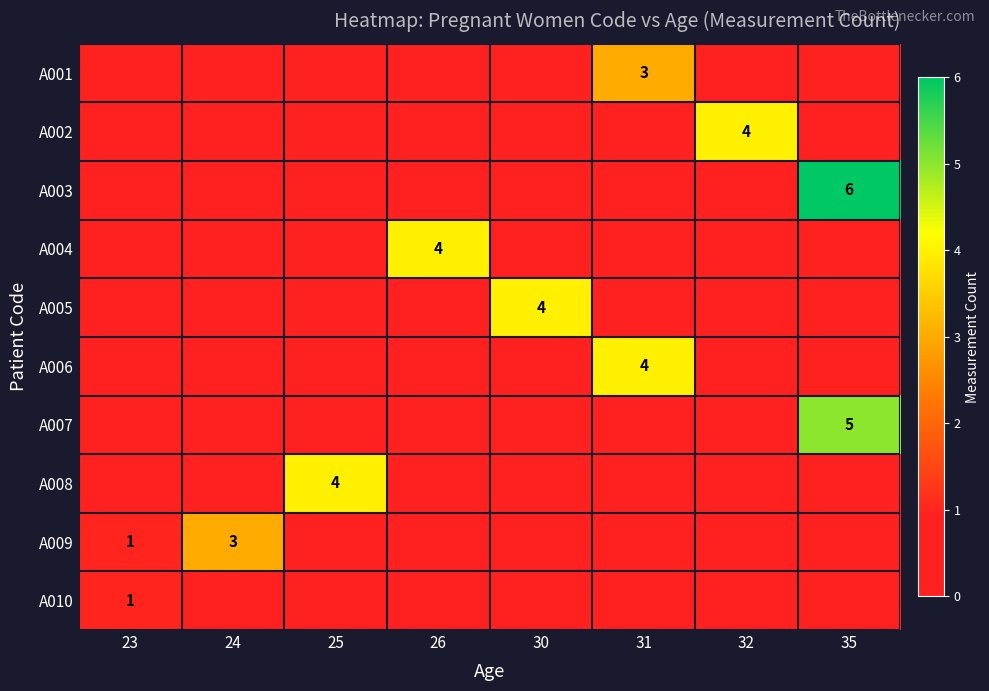

True or false: A010 has a value of 1 at 23.

True